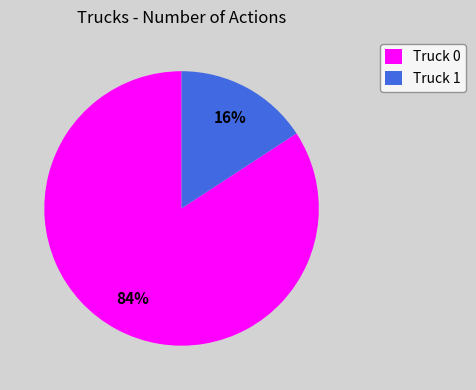

To the nearest percent, what is the average slice percentage?

50%